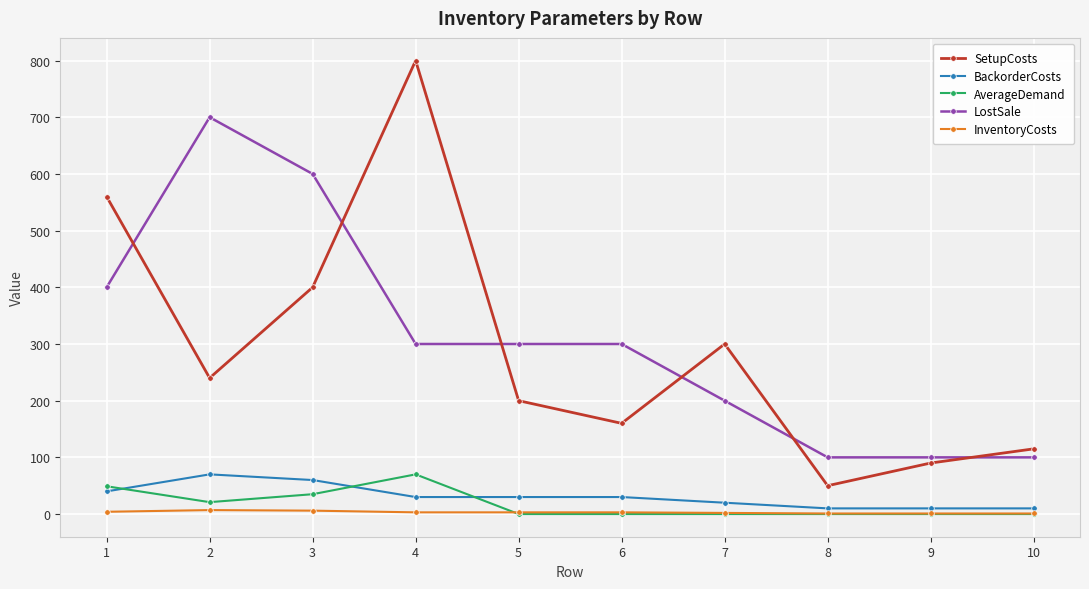

Is it true that LostSale equals 331 at 7?

False